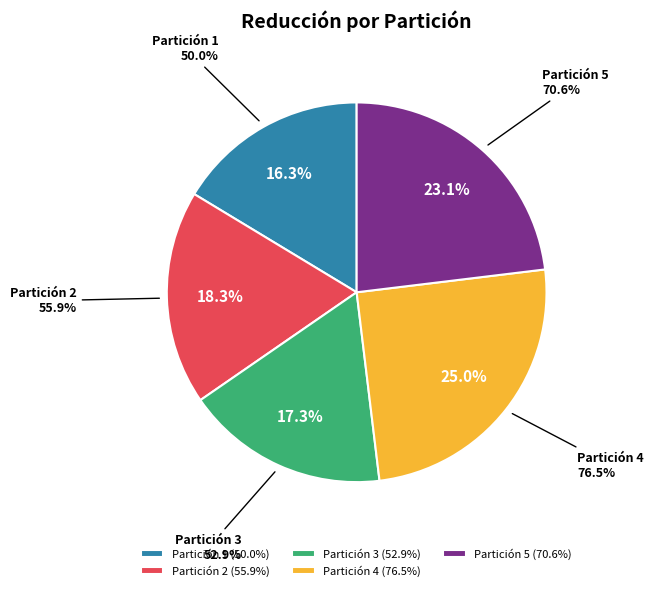

Which has a higher value, Partición 1 or Partición 4?

Partición 4